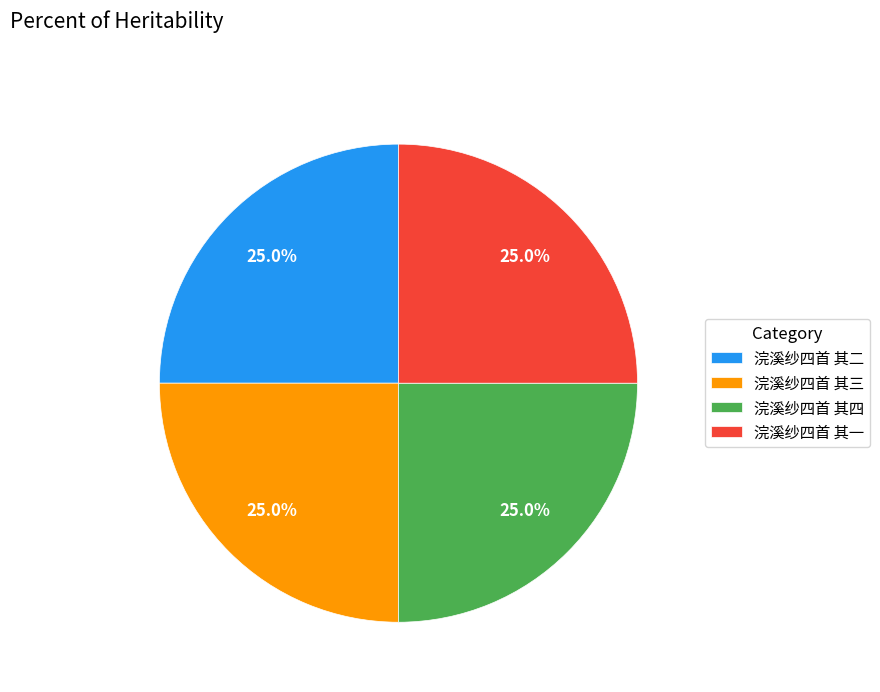

What is the ratio of the value at 浣溪纱四首 其三 to the value at 浣溪纱四首 其四?

1.0